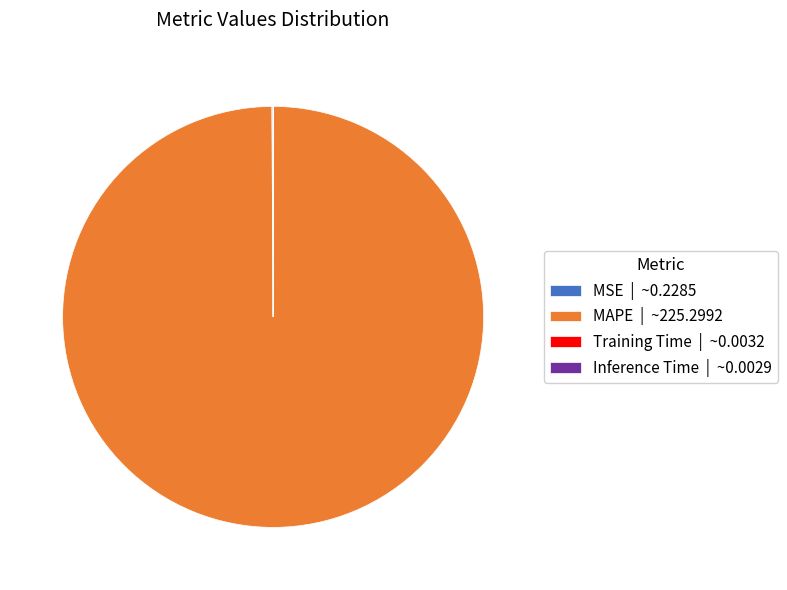

Which category has the biggest portion of the pie?

MAPE | ~225.2992